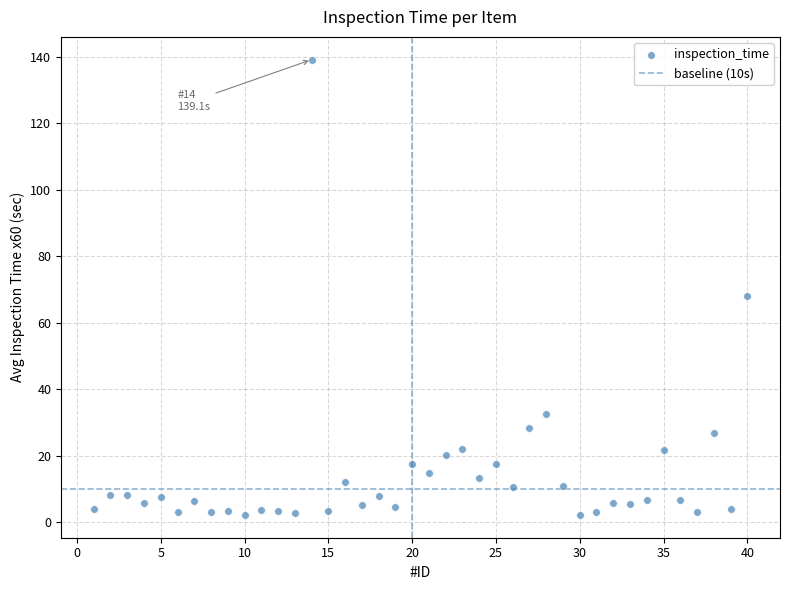

What is the range of X values (max minus min)?

39.0